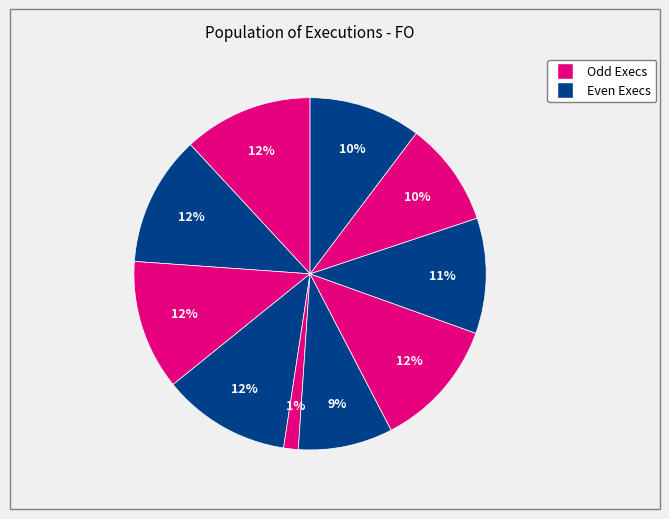

How many segments does this pie chart have?

10